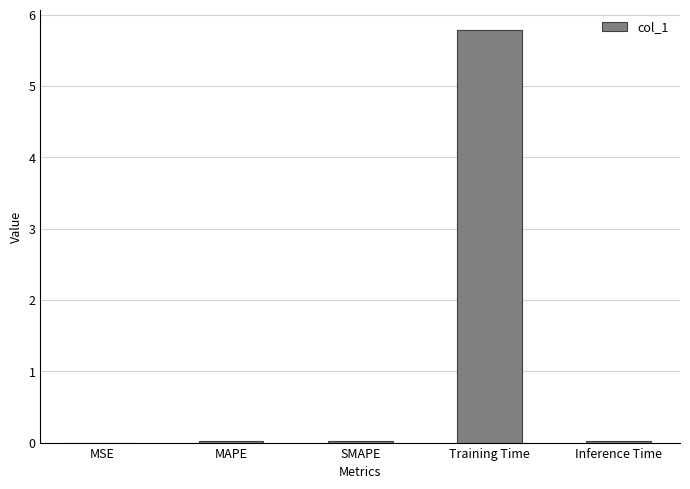

Is it true that the value at Training Time is 3.9?

False